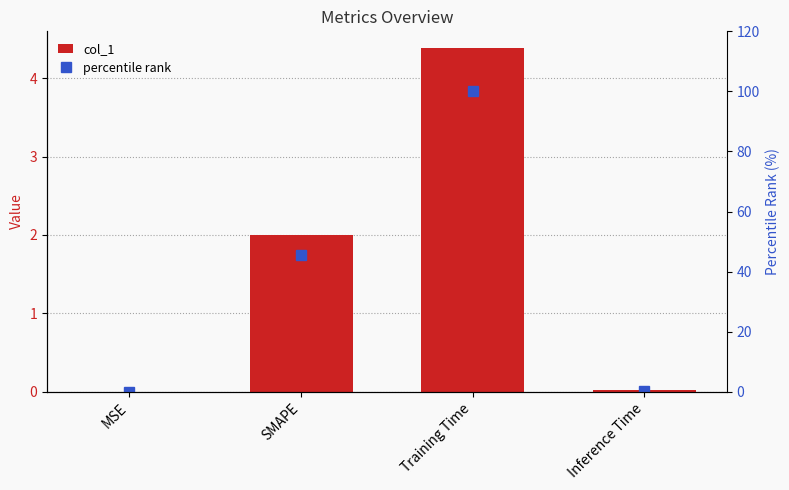

Reading left to right, extract all data points from this chart.

col_1: 0.0	2.0	4.4	0.0
percentile rank: 0.0	45.7	100.0	0.4